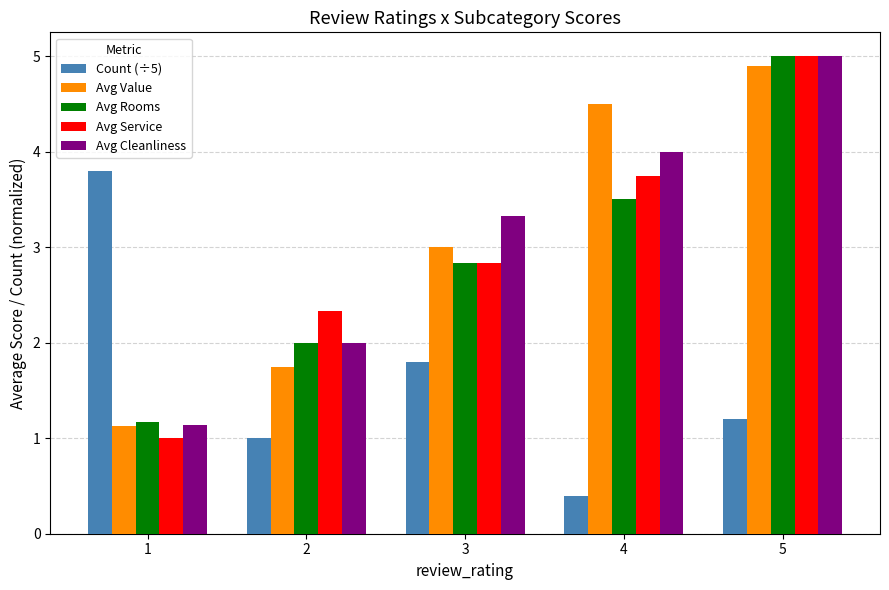

Reading left to right, transcribe all the data shown in this chart.

Count (÷5): 3.8	1.0	1.8	0.4	1.2
Avg Value: 1.1	1.8	3.0	4.5	4.9
Avg Rooms: 1.2	2.0	2.8	3.5	5.0
Avg Service: 1.0	2.3	2.8	3.8	5.0
Avg Cleanliness: 1.1	2.0	3.3	4.0	5.0